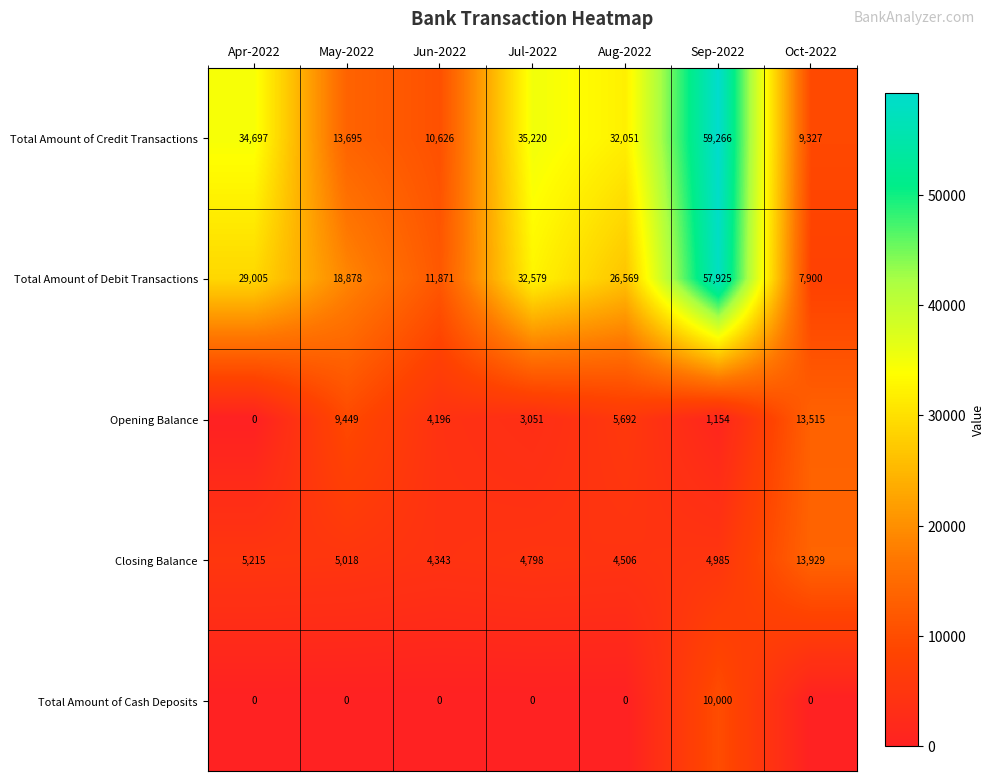

Rank the series by their maximum value, from highest to lowest.

Total Amount of Credit Transactions, Total Amount of Debit Transactions, Closing Balance, Opening Balance, Total Amount of Cash Deposits